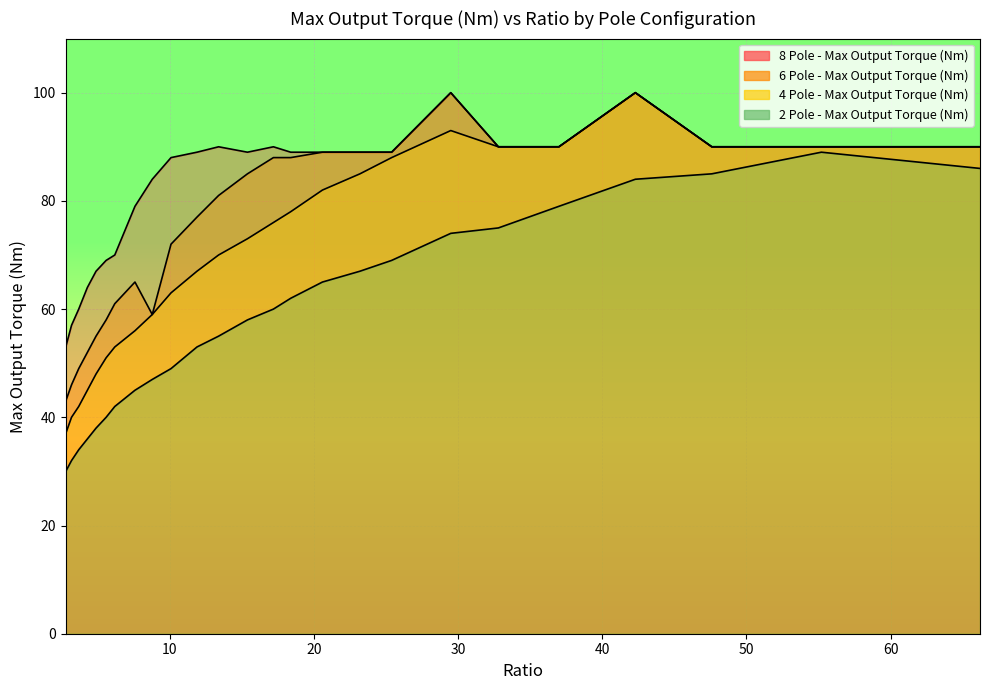

What is the difference between the maximum and minimum values in the 2 Pole - Max Output Torque (Nm) series?

59